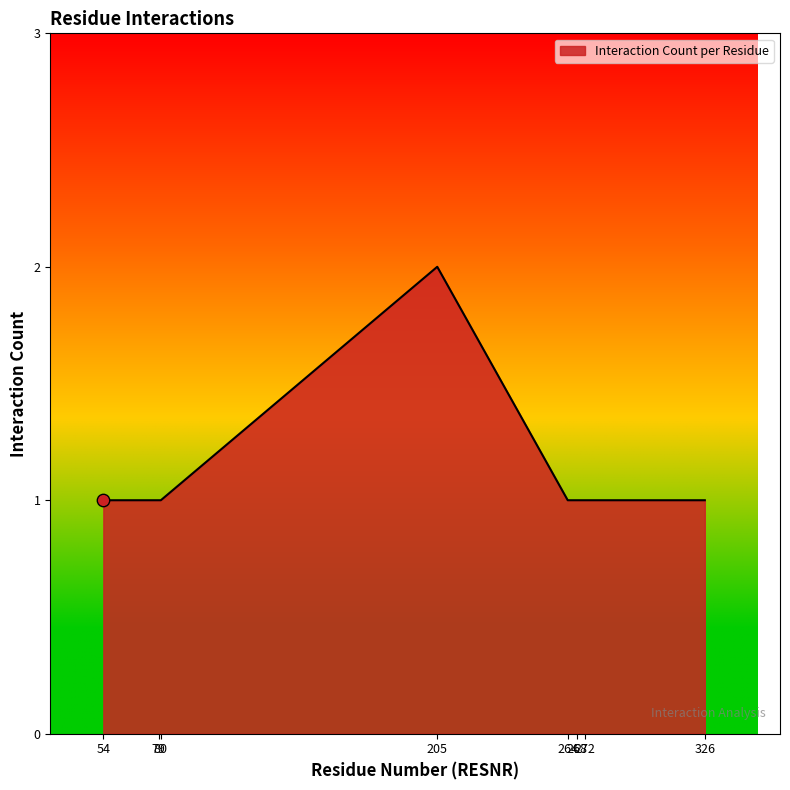

What is the ratio of the value at 205 to the value at 54?

2.0